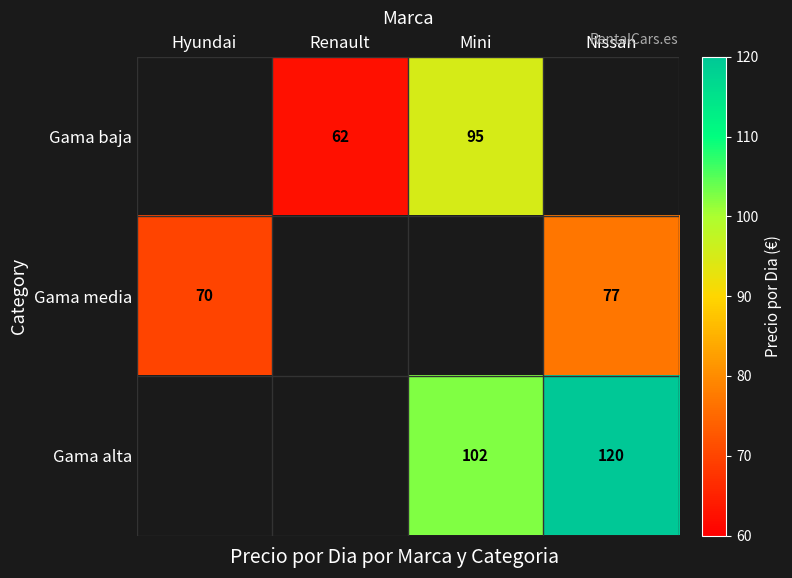

Is it true that Gama baja equals 95 at Mini?

True